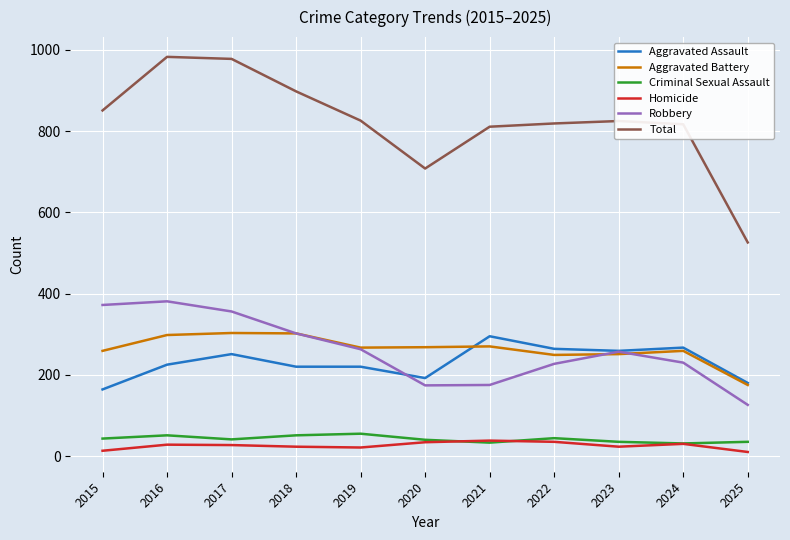

Which series has the widest spread of values?

Total